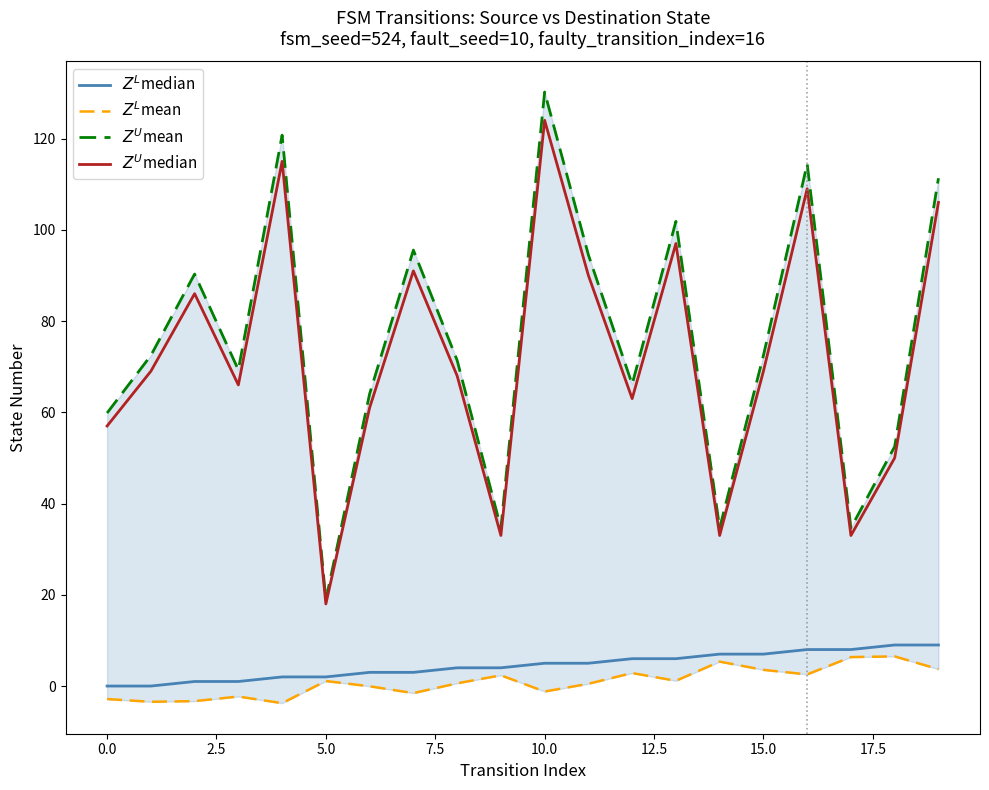

True or false: $Z^U$mean and $Z^L$median intersect in this chart.

False